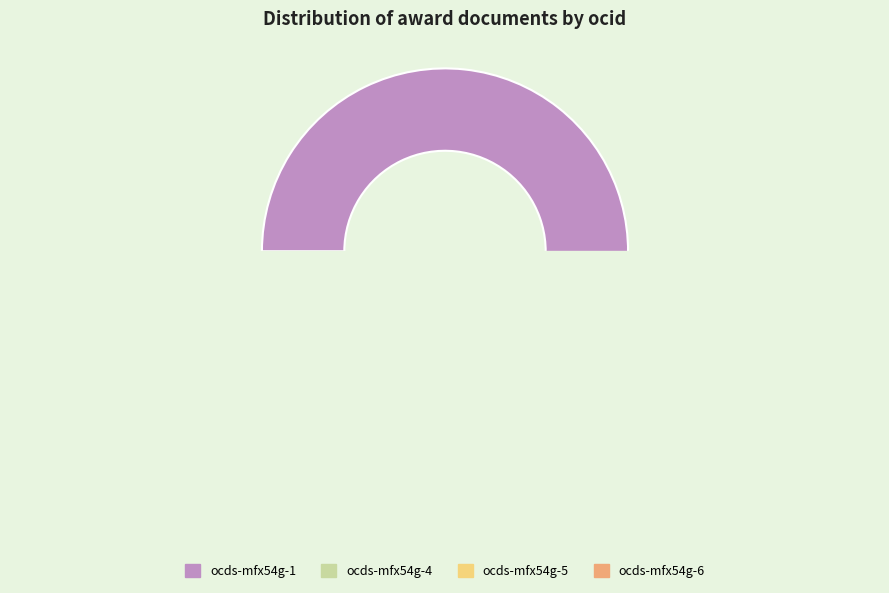

How many segments does this pie chart have?

4